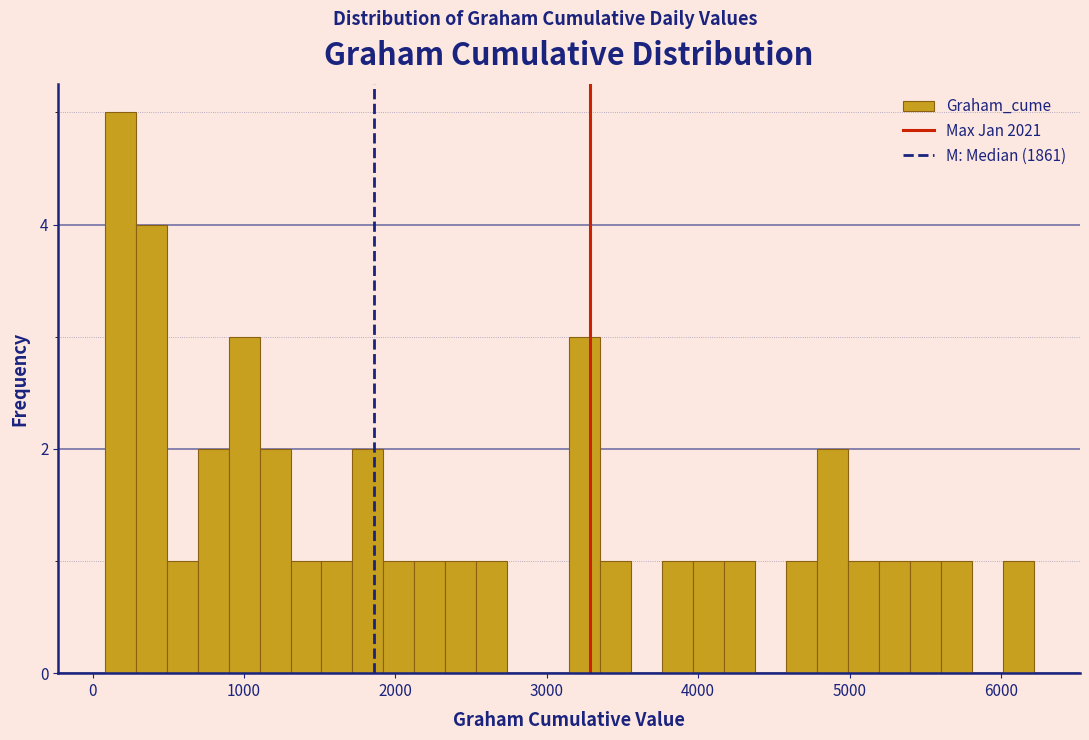

Around what value on the x-axis is the tallest bar? Give the approximate position of its centre, as read against the axis.

200